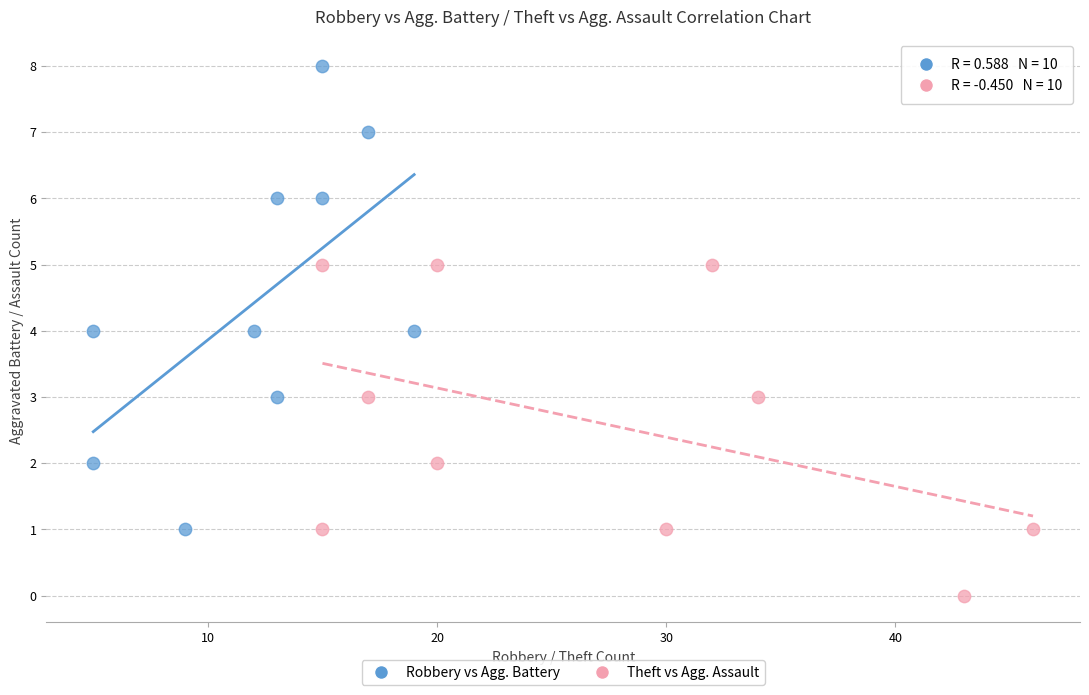

Which series contains the lowest Y value?

Theft vs Agg. Assault